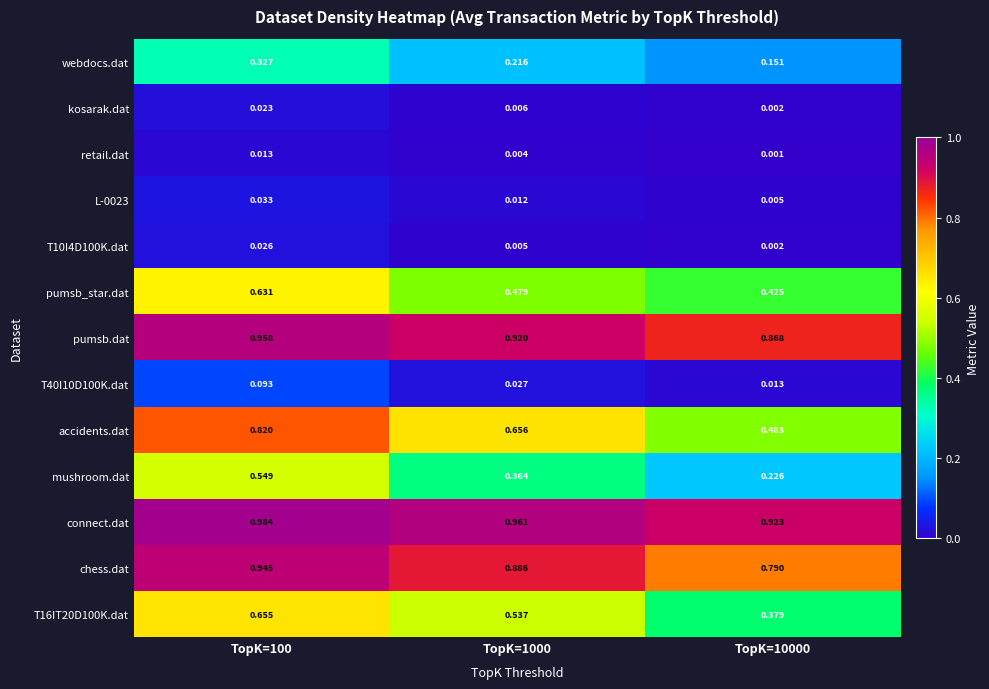

Which series changed the most between TopK=100 and TopK=10000?

accidents.dat